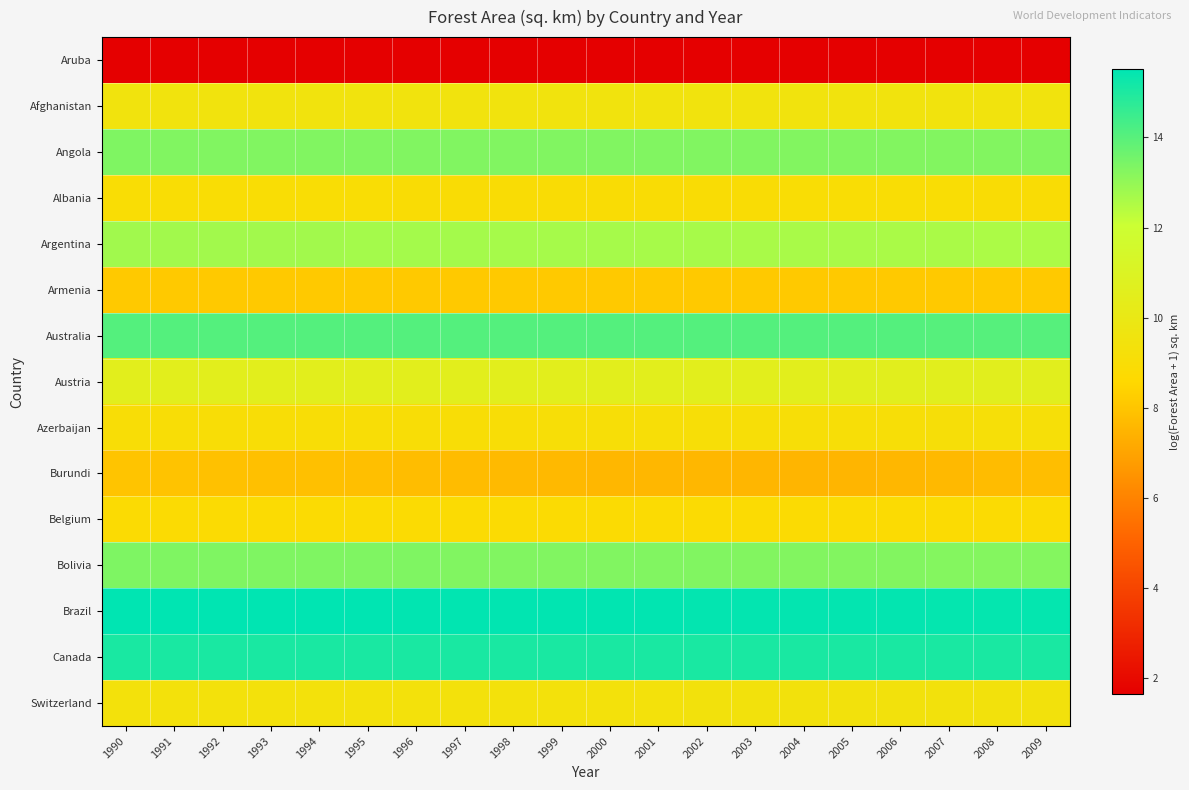

What is the spread (max minus min) of values at 2004?

13.8